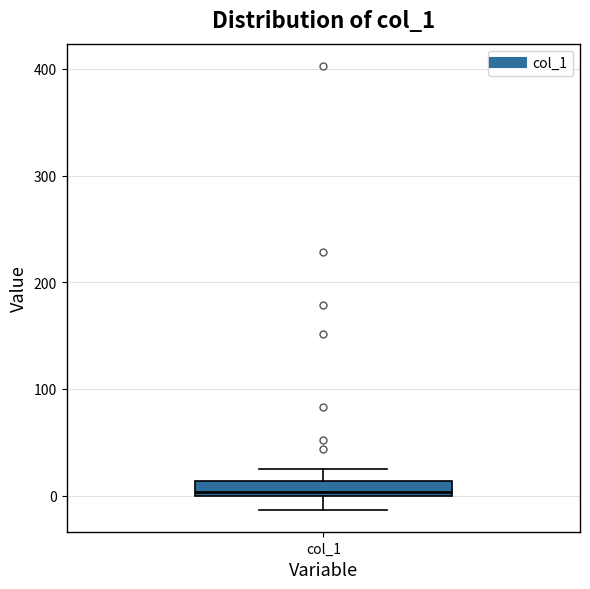

Where does the lower whisker of the box for col_1 end on the y-axis? The values are not printed on the chart, so give them approximately, as read against the axis.

-10